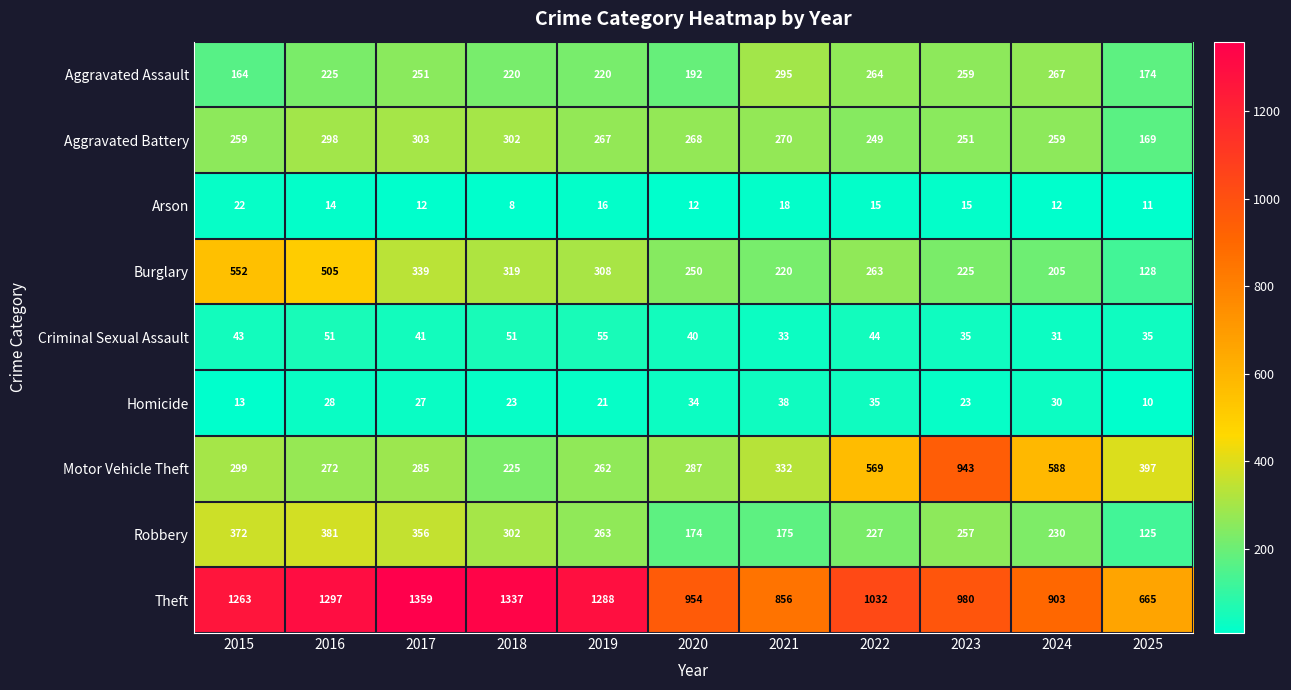

At which category is the sum across all series the highest?

2016